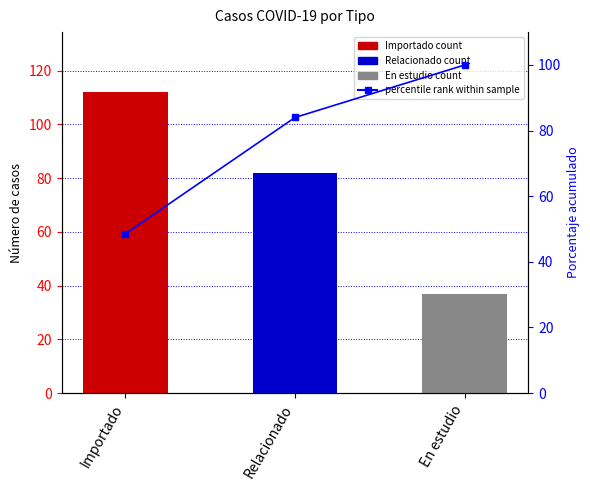

What is the difference between the maximum and minimum values in the percentile rank within sample series?

51.5